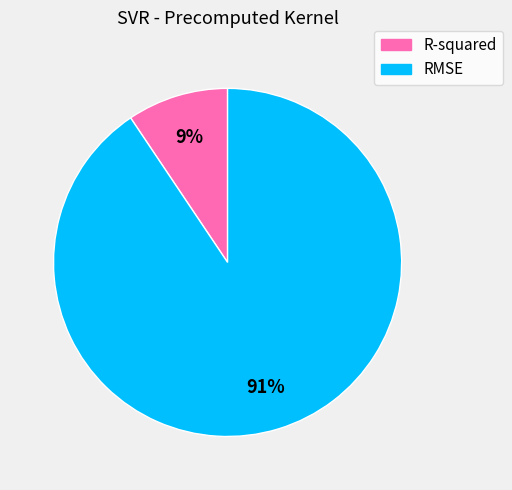

What is the smallest slice in the pie chart?

R-squared